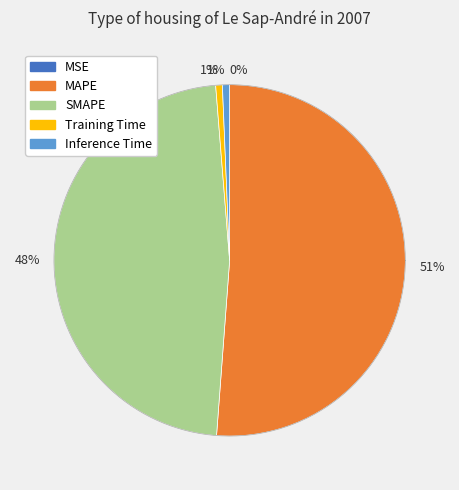

To the nearest percent, what is the average slice percentage?

20%